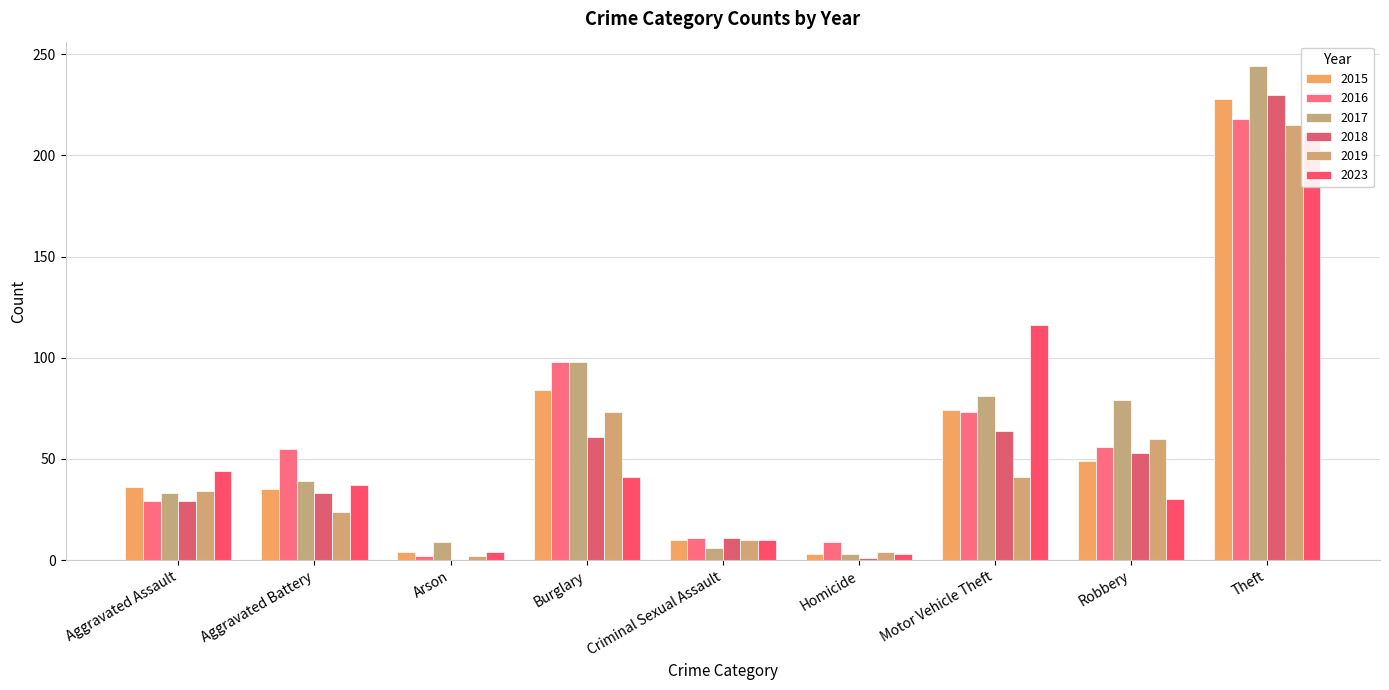

Reading right to left, what are all the values shown in this chart?

2015: Theft=228	Robbery=49	Motor Vehicle Theft=74	Homicide=3	Criminal Sexual Assault=10	Burglary=84	Arson=4	Aggravated Battery=35	Aggravated Assault=36
2016: Theft=218	Robbery=56	Motor Vehicle Theft=73	Homicide=9	Criminal Sexual Assault=11	Burglary=98	Arson=2	Aggravated Battery=55	Aggravated Assault=29
2017: Theft=244	Robbery=79	Motor Vehicle Theft=81	Homicide=3	Criminal Sexual Assault=6	Burglary=98	Arson=9	Aggravated Battery=39	Aggravated Assault=33
2018: Theft=230	Robbery=53	Motor Vehicle Theft=64	Homicide=1	Criminal Sexual Assault=11	Burglary=61	Arson=0	Aggravated Battery=33	Aggravated Assault=29
2019: Theft=215	Robbery=60	Motor Vehicle Theft=41	Homicide=4	Criminal Sexual Assault=10	Burglary=73	Arson=2	Aggravated Battery=24	Aggravated Assault=34
2023: Theft=211	Robbery=30	Motor Vehicle Theft=116	Homicide=3	Criminal Sexual Assault=10	Burglary=41	Arson=4	Aggravated Battery=37	Aggravated Assault=44